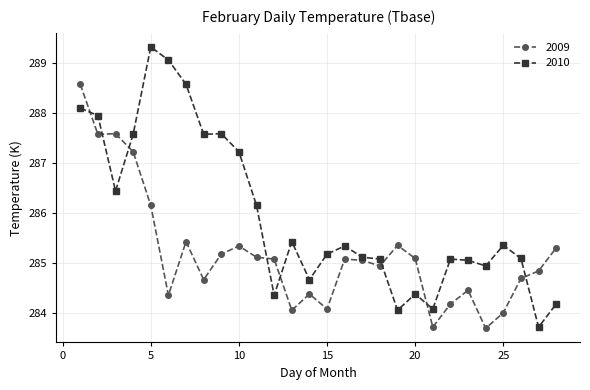

What is the smallest value displayed?

283.7